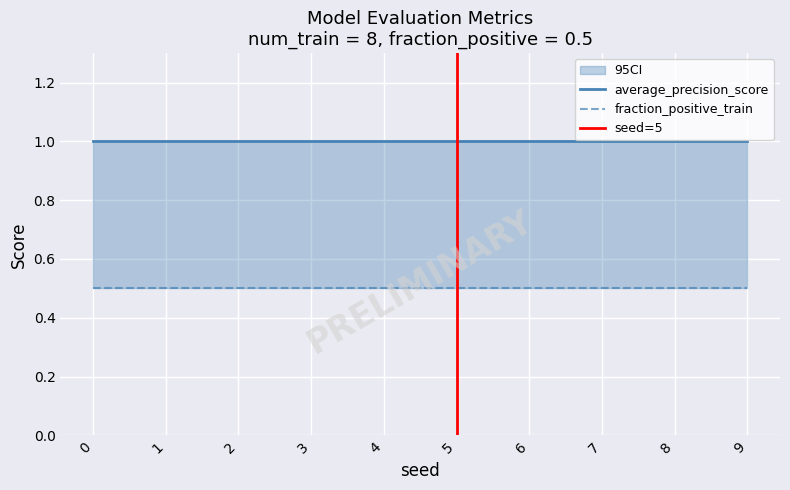

True or false: fraction_positive_train has more than 0 interior local peaks.

False